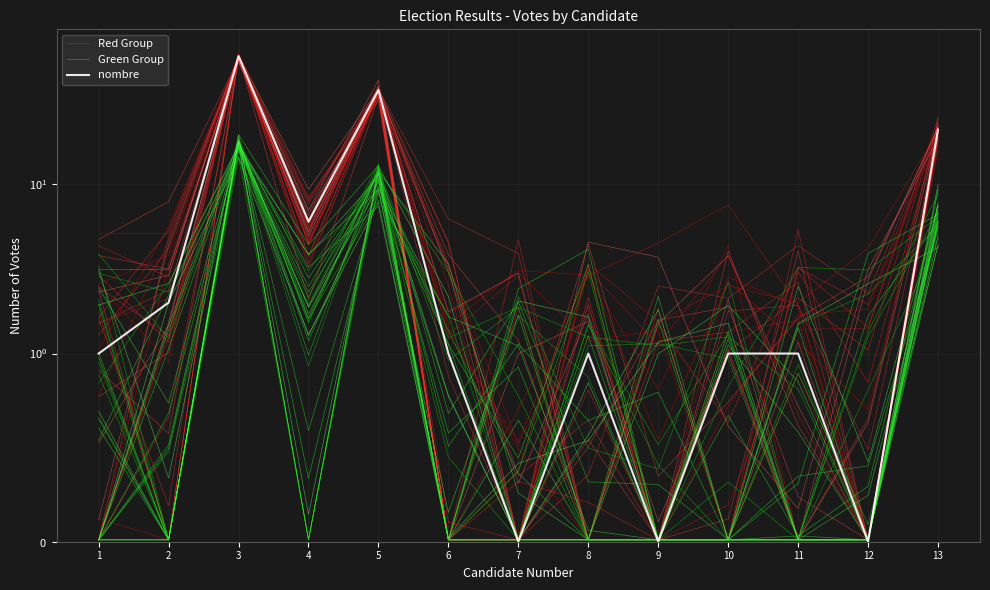

At which label does Red Group reach its minimum?

2